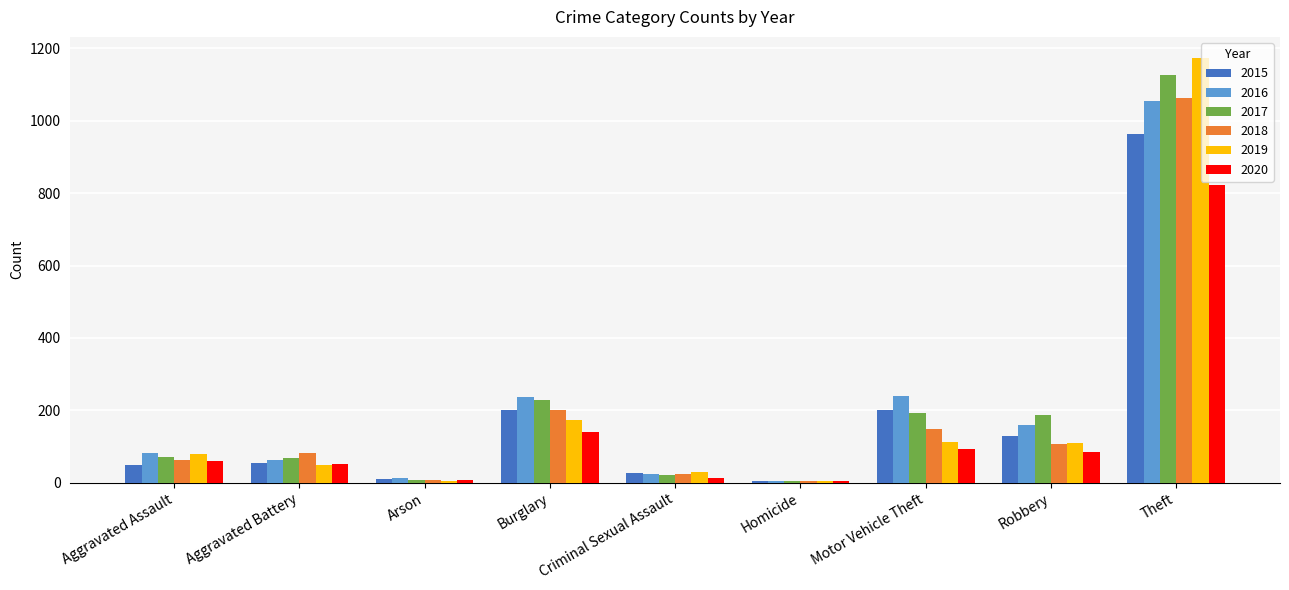

What is the value of the 2018 bar at the 6th from the left?

4